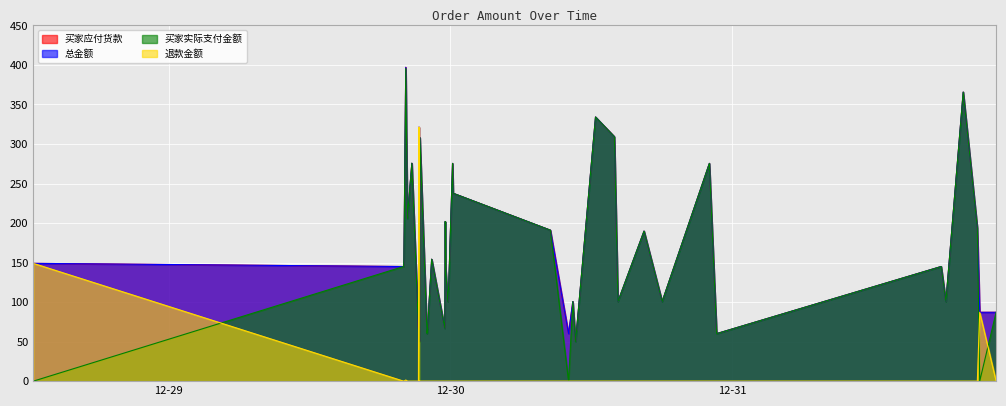

What is the highest value of the 买家应付货款 series?

397.0